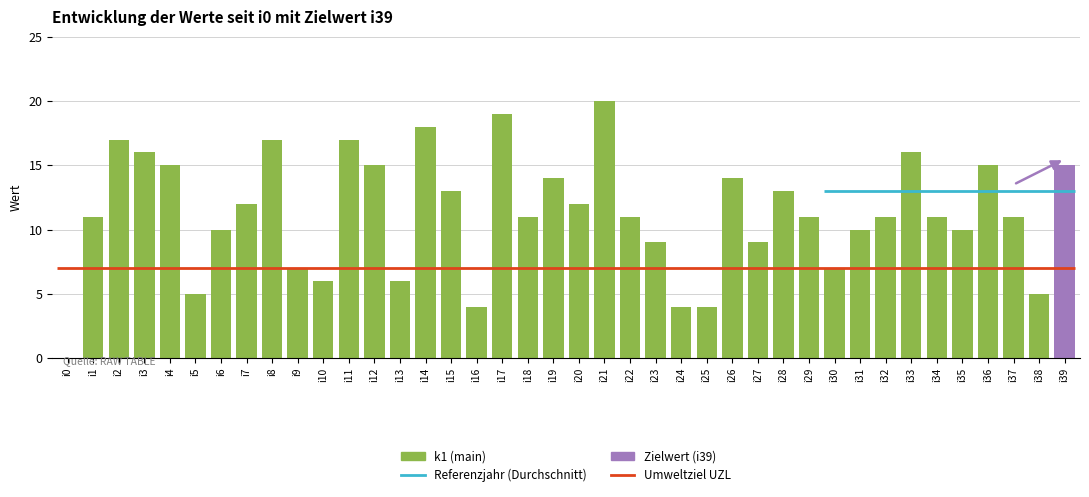

List the labels in order of value, smallest first.

i0, i16, i24, i25, i5, i38, i10, i13, i9, i30, i23, i27, i6, i31, i35, i1, i18, i22, i29, i32, i34, i37, i7, i20, i15, i28, i19, i26, i4, i12, i36, i3, i33, i2, i8, i11, i14, i17, i21